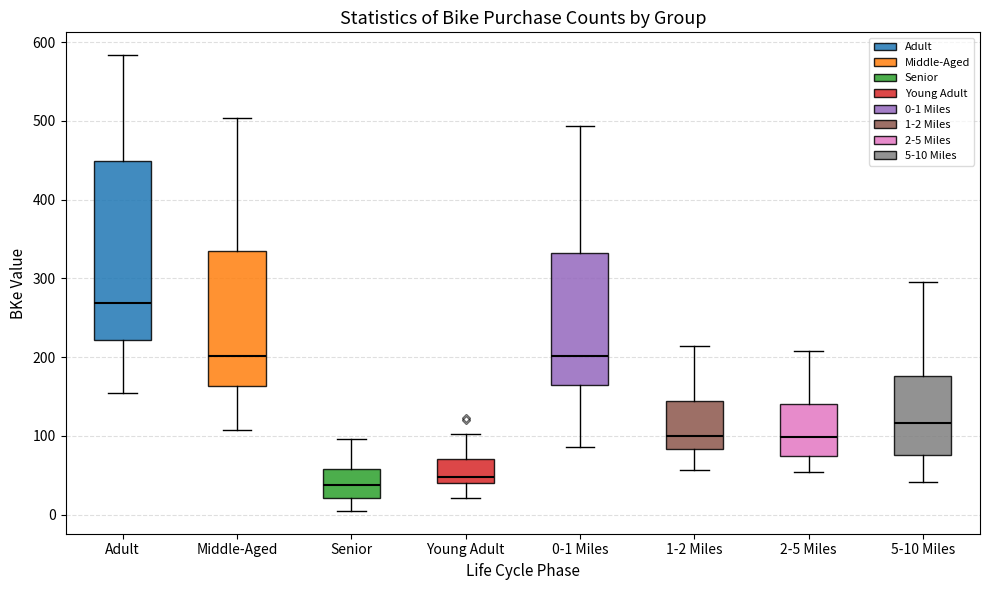

Which box's median line is the lowest?

Senior